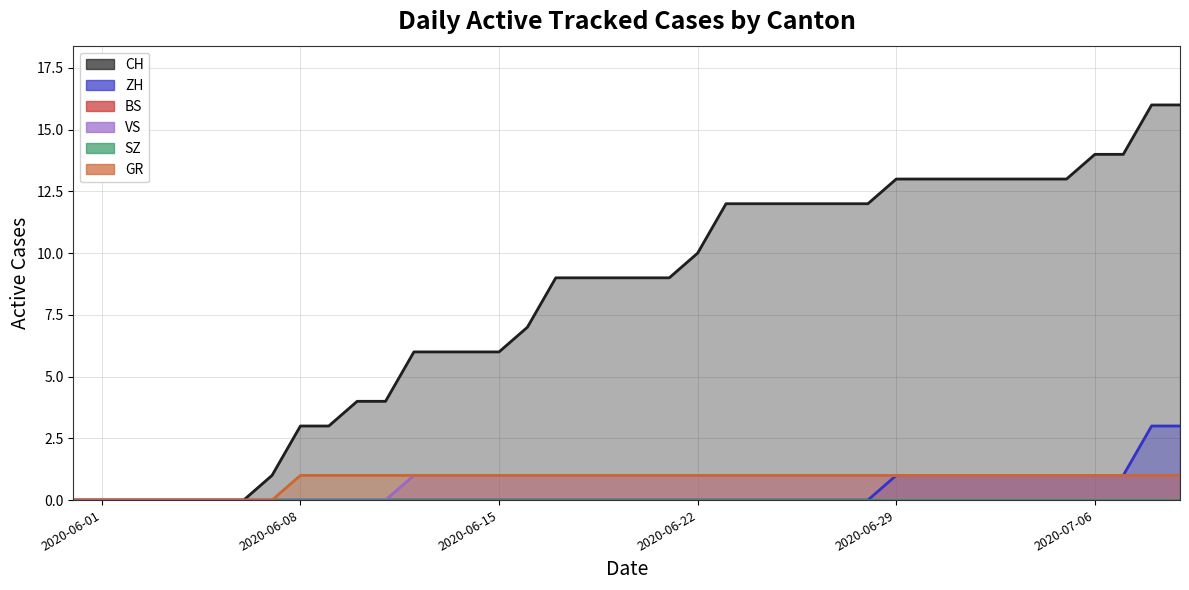

True or false: CH and ZH intersect in this chart.

False